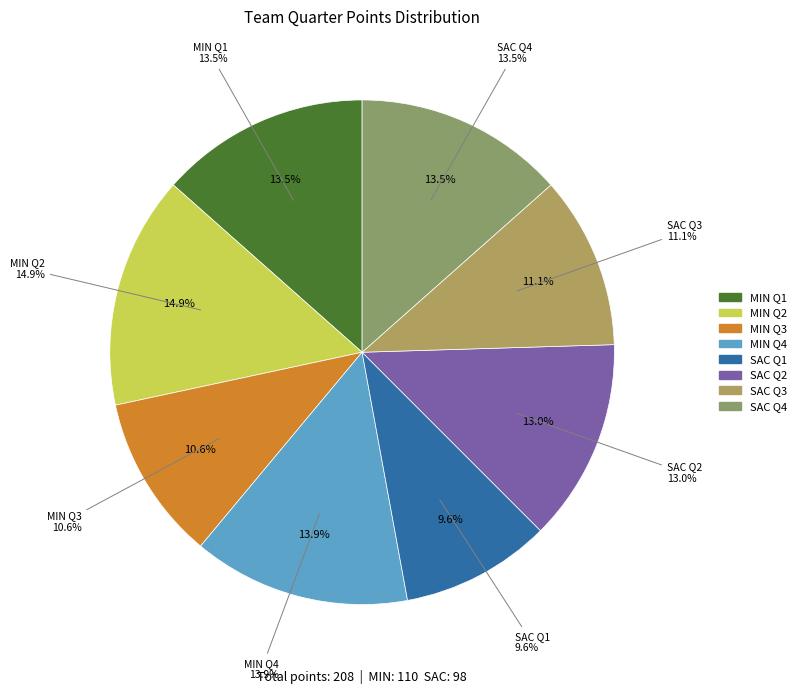

What percentage is the SAC Q1 slice, to the nearest percent?

10%